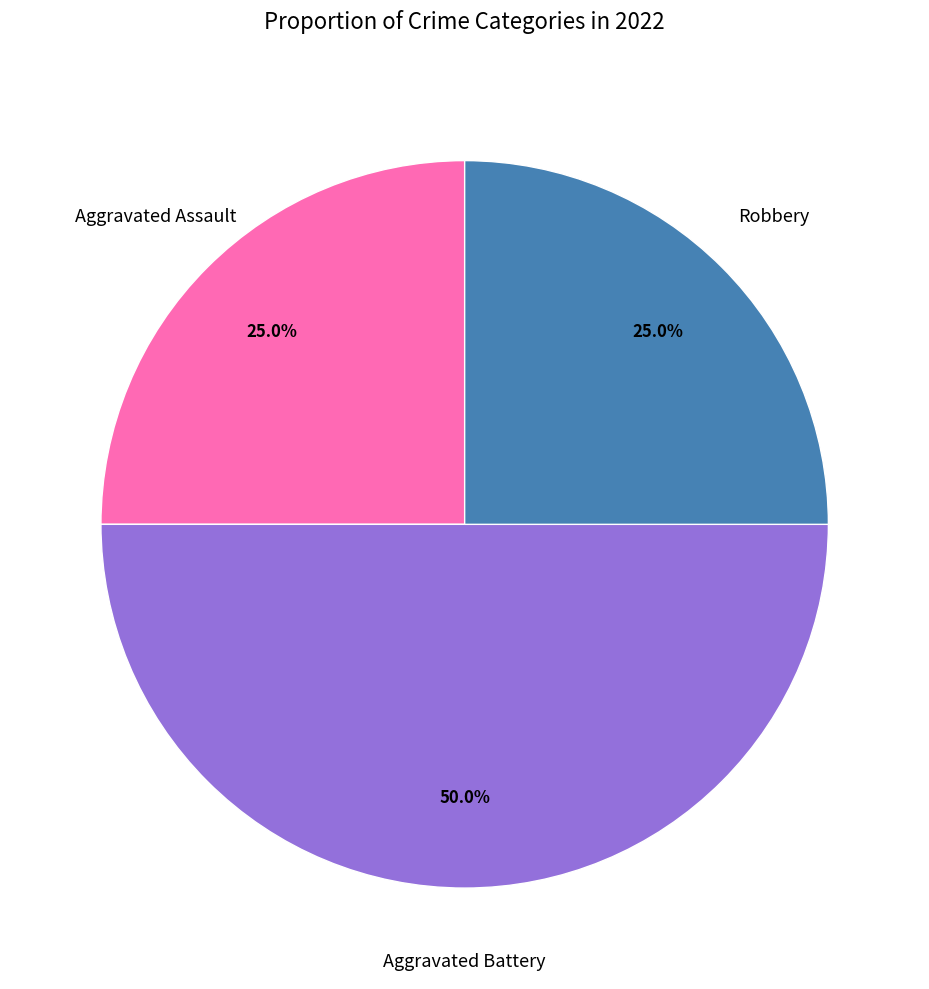

How many segments does this pie chart have?

3